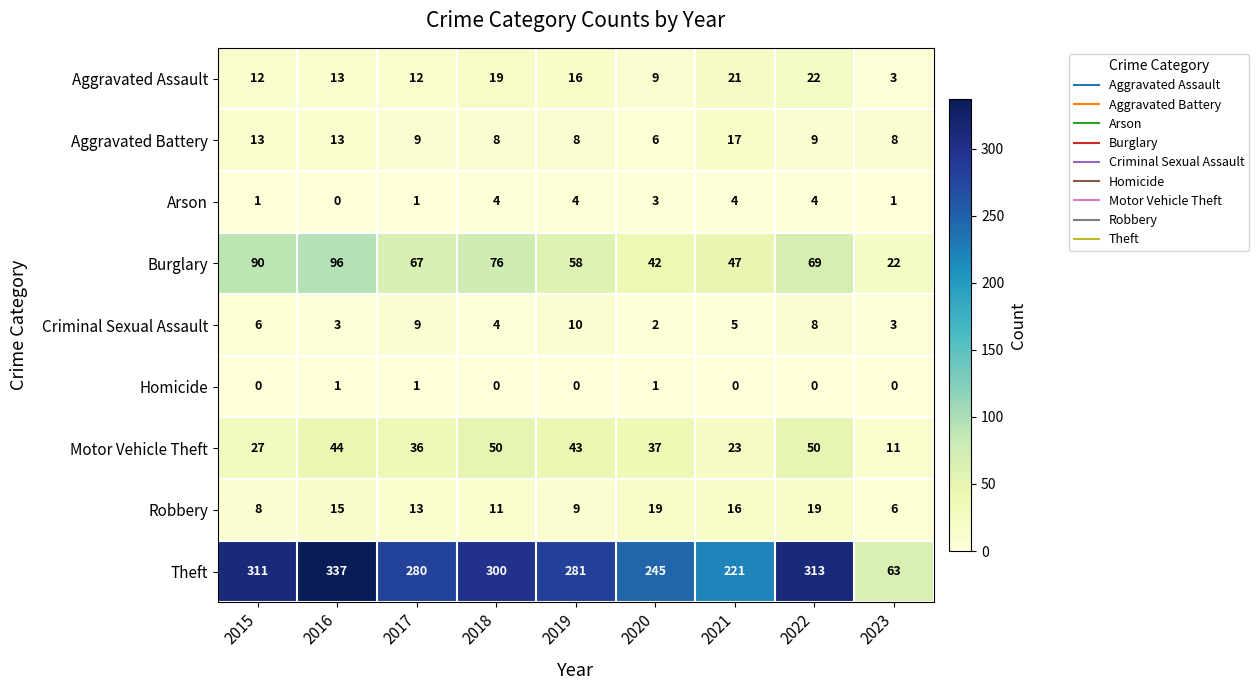

What is the approximate value of Theft at 2017, to the nearest 50?

300